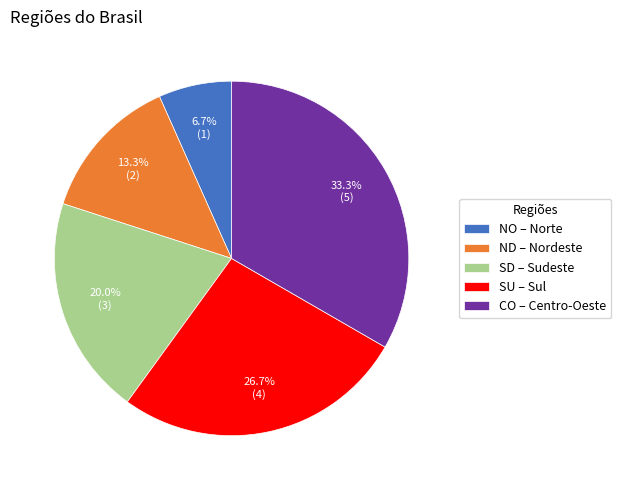

Which has a higher value, SU – Sul or CO – Centro-Oeste?

CO – Centro-Oeste